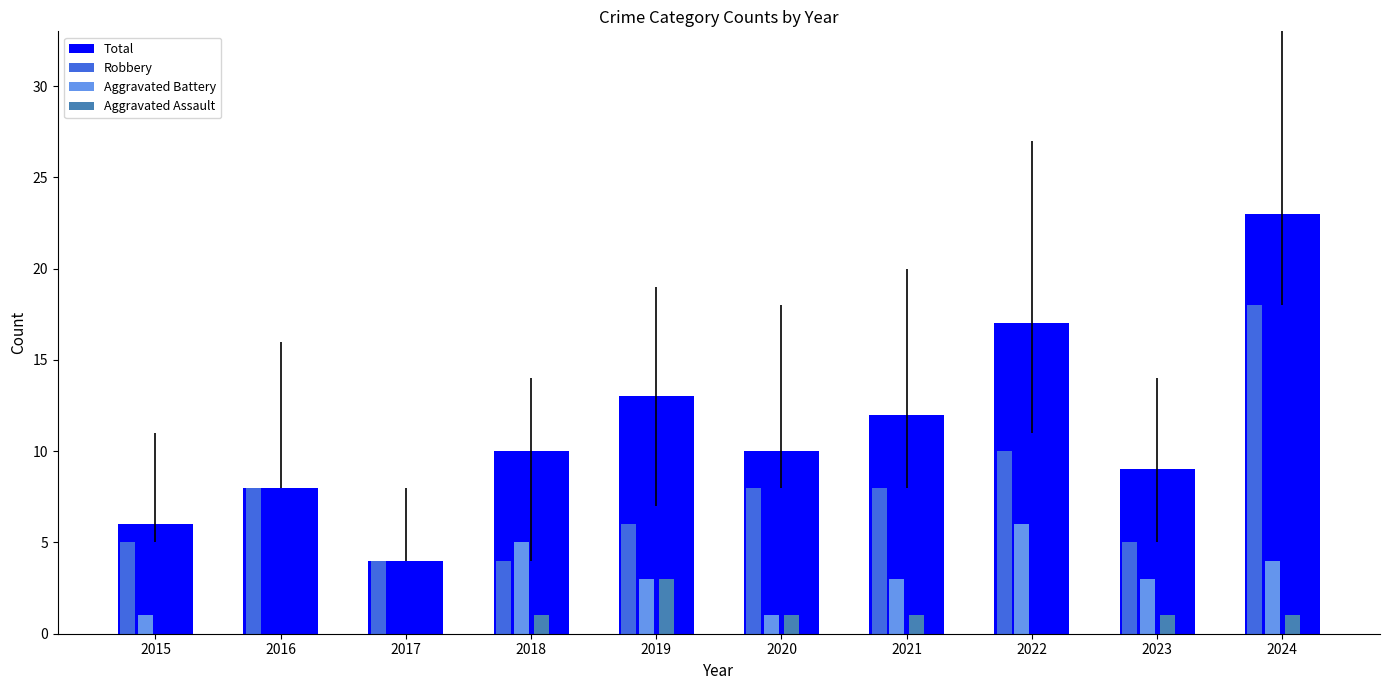

Reading right to left, what are all the values shown in this chart?

Total: 23	9	17	12	10	13	10	4	8	6
Robbery: 18	5	10	8	8	6	4	4	8	5
Aggravated Battery: 4	3	6	3	1	3	5	0	0	1
Aggravated Assault: 1	1	0	1	1	3	1	0	0	0